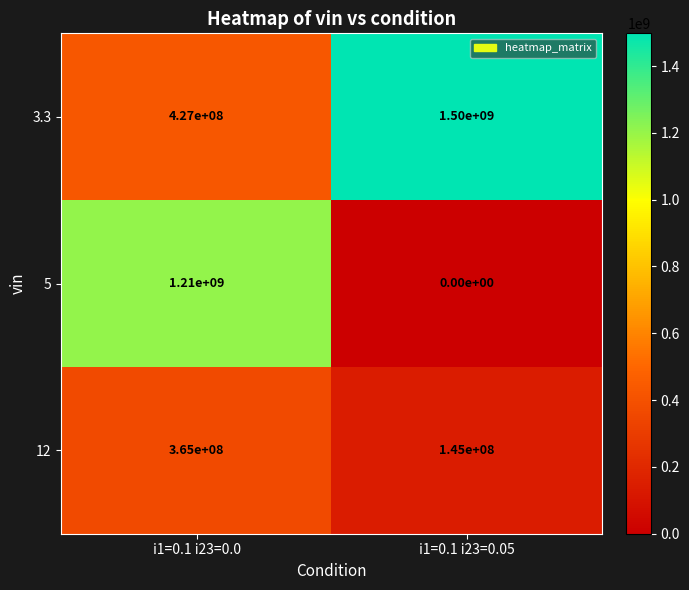

At how many categories does at least one series exceed 903007396?

2